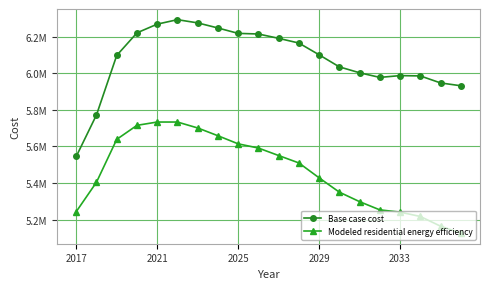

What are all the series names shown in the legend?

Base case cost, Modeled residential energy efficiency